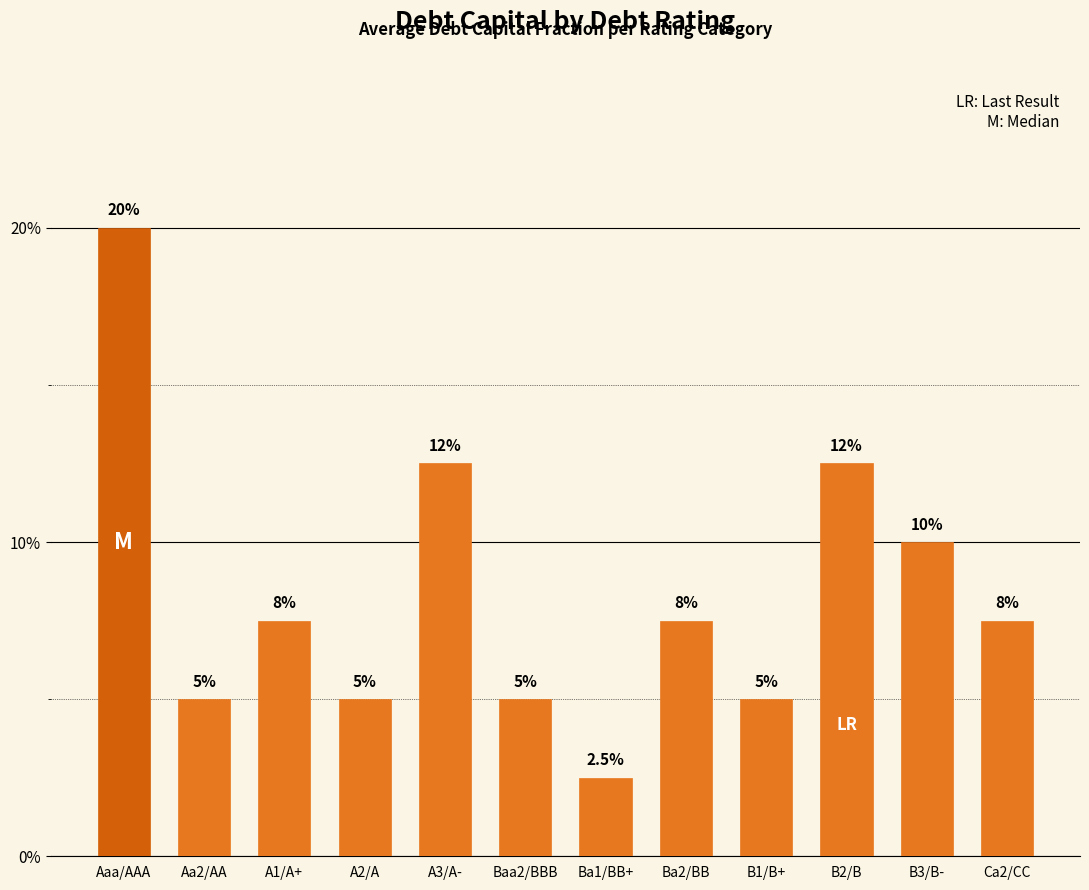

Which label corresponds to the largest value in the chart?

Aaa/AAA